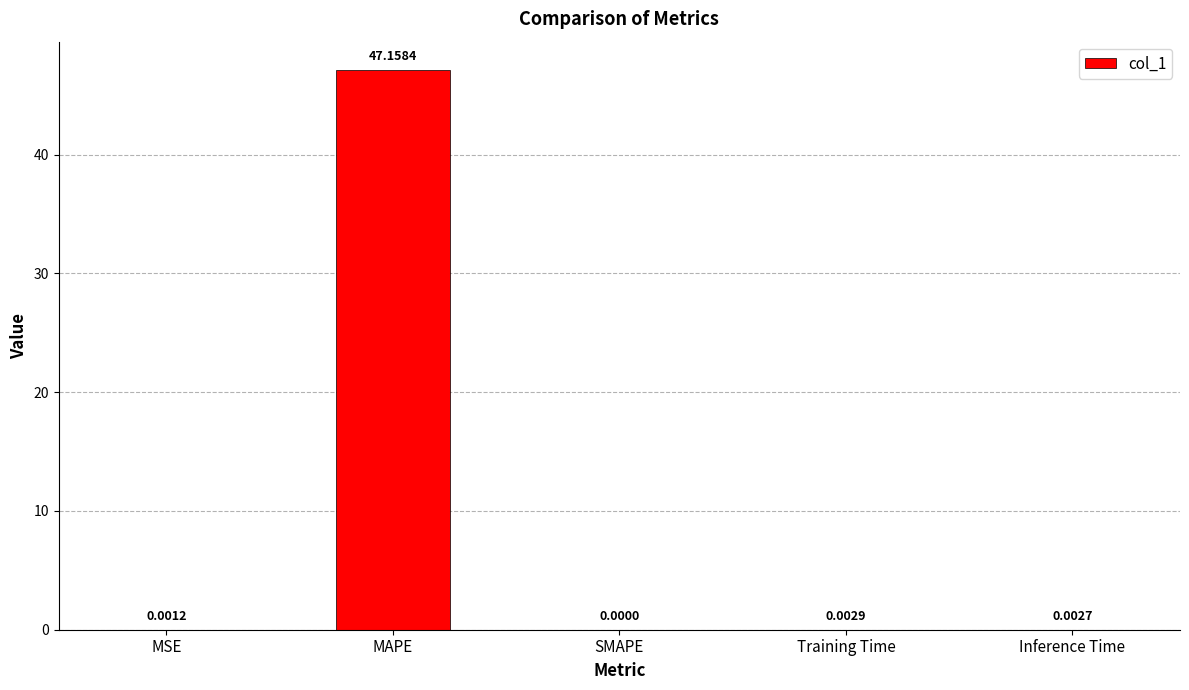

Which has a higher value, SMAPE or Training Time?

Training Time